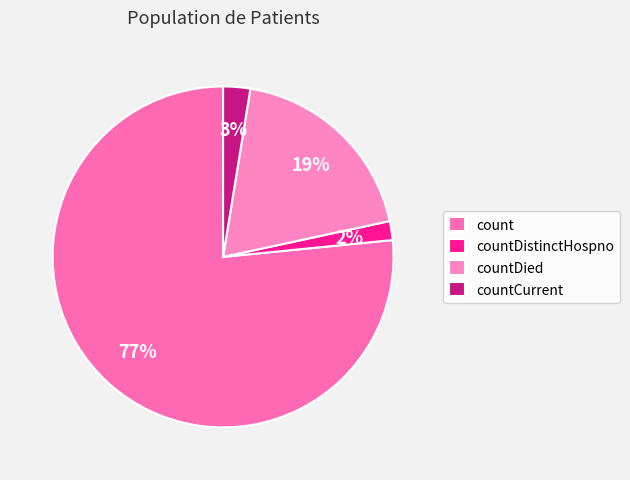

To the nearest percent, what portion does countCurrent represent?

3%